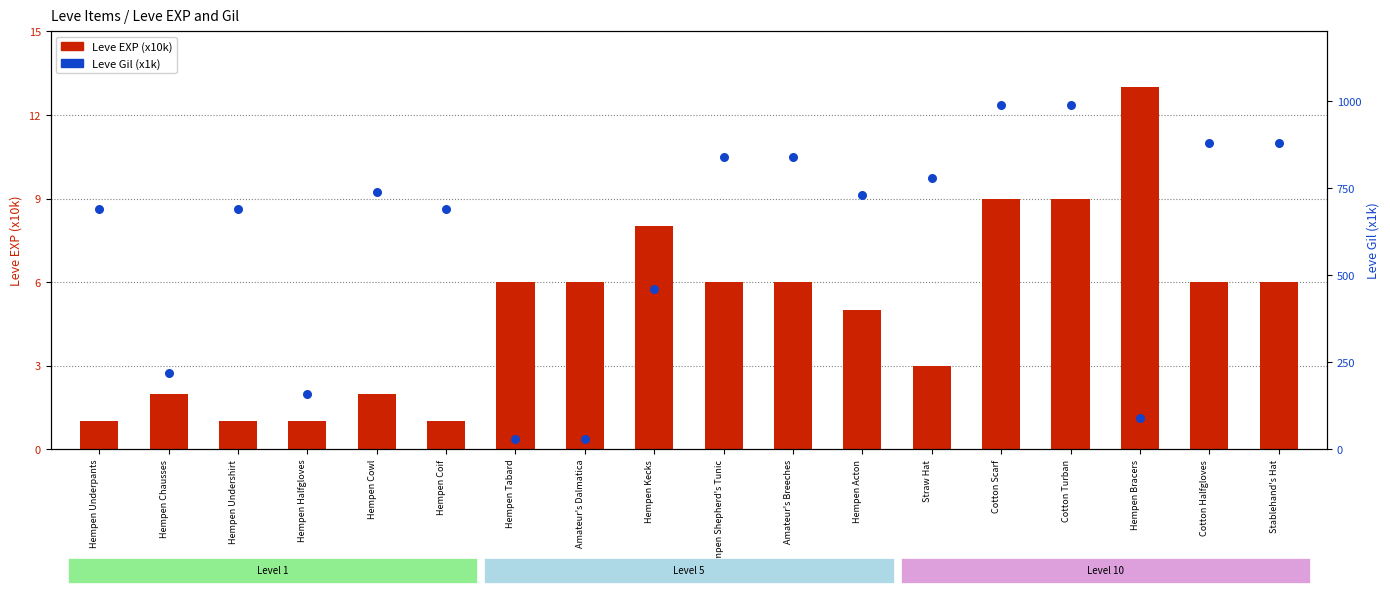

Which series has the widest spread of Y values?

Leve Gil (x1k)